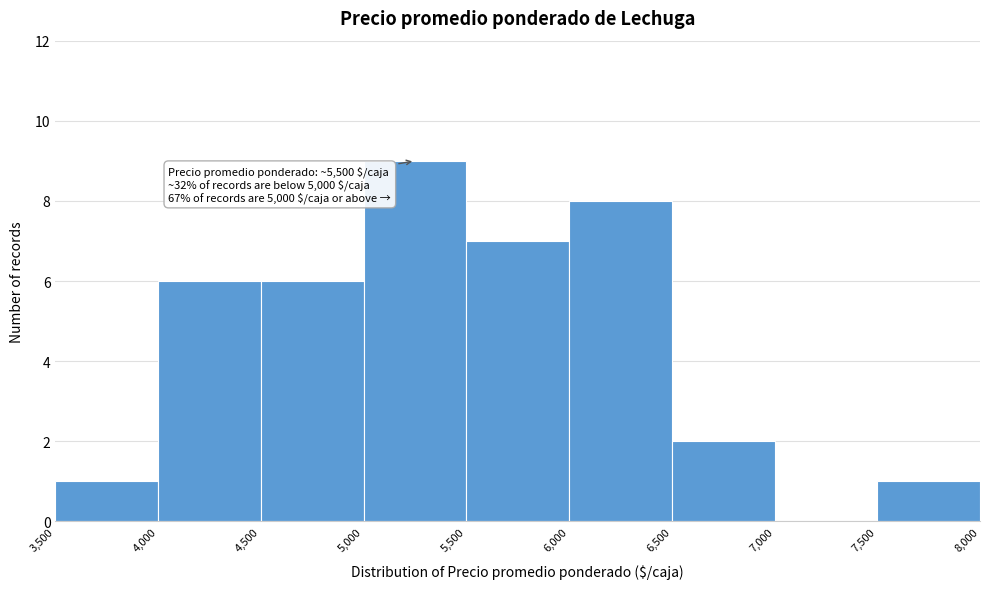

Which range on the x-axis has the tallest bar?

5,000 to 5,500